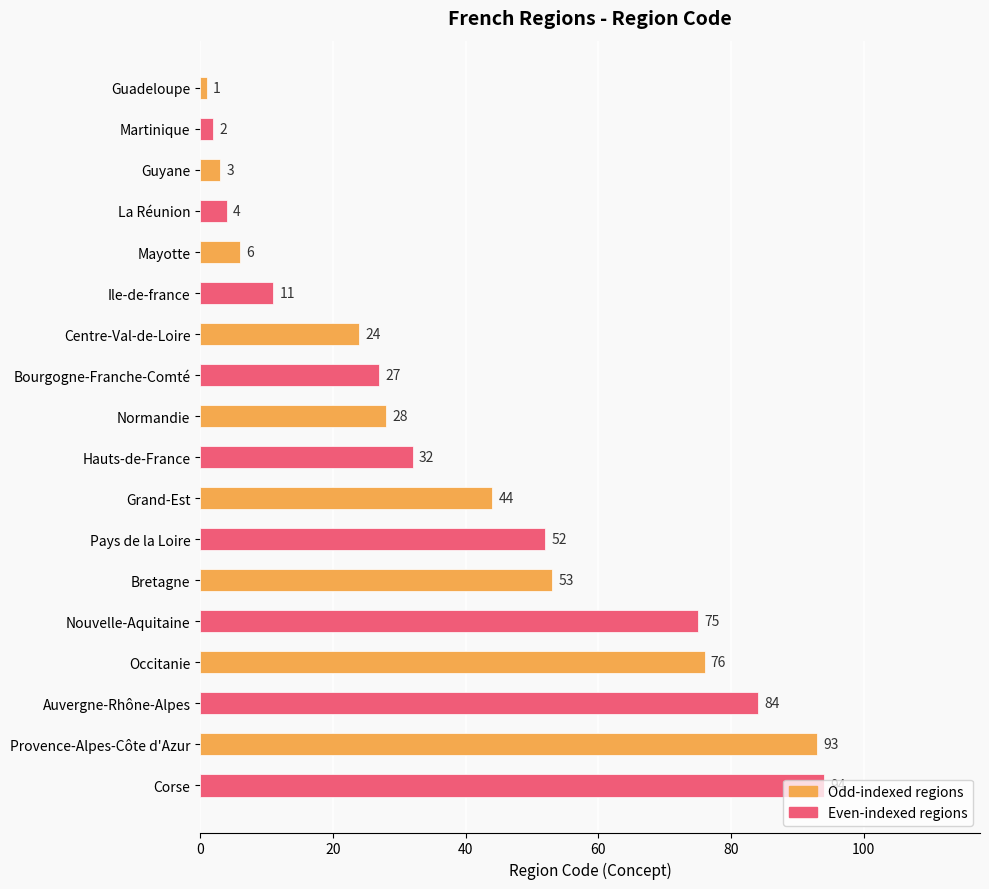

What is the change in value from La Réunion to Bretagne?

+49